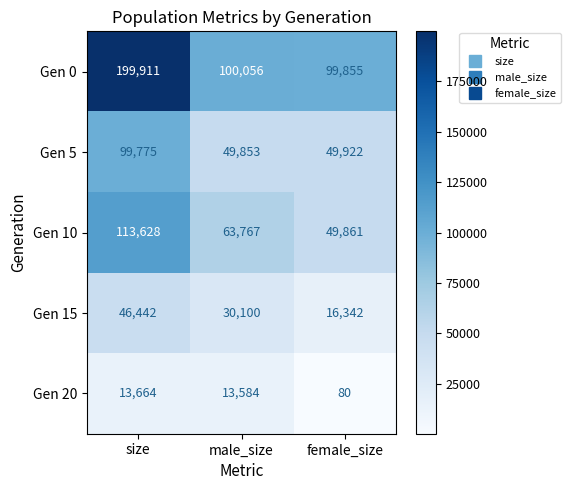

At which label does Gen 20 first exceed 13584?

size